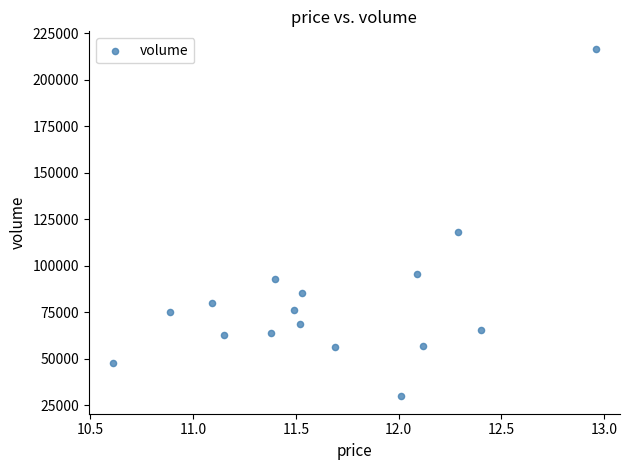

What is the range of Y values (max minus min)?

186920